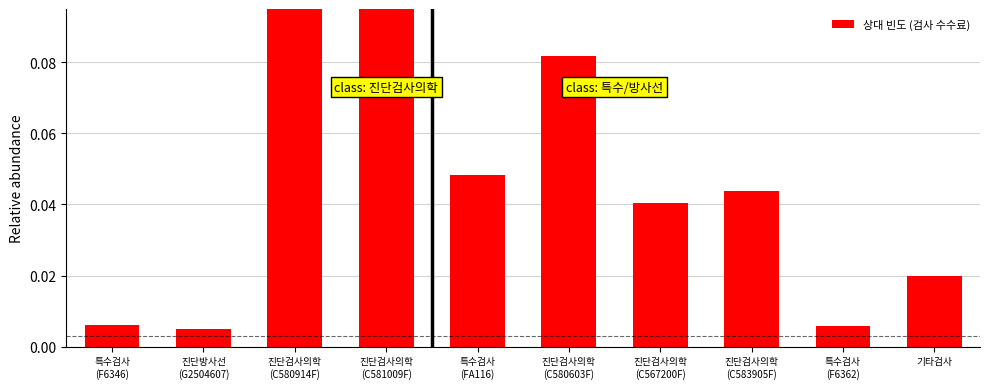

Are the bars grouped side by side (vs. stacked)?

No